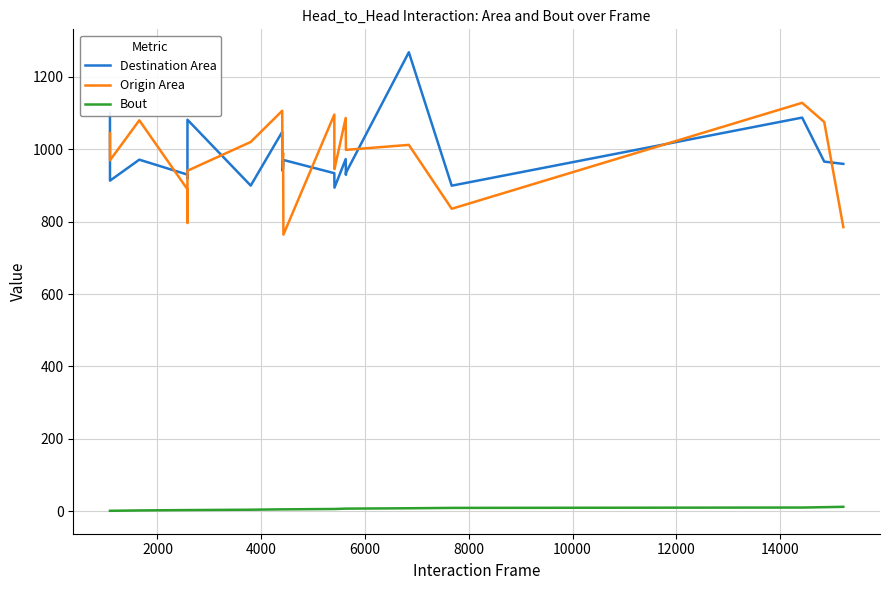

What is the greatest value displayed?

1267.9